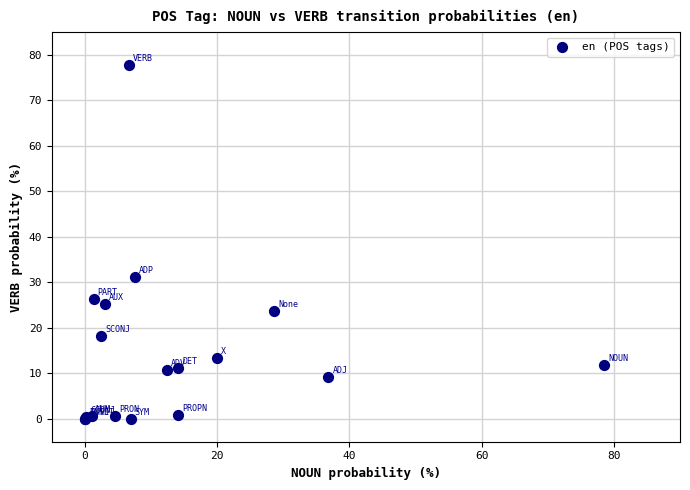

What Y value in the scatter plot is closest to 38?

31.1